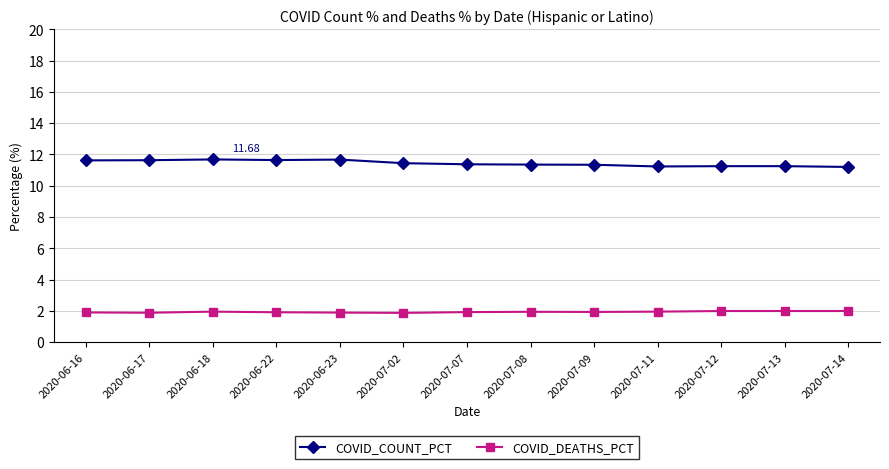

At how many categories does at least one series exceed 3?

13